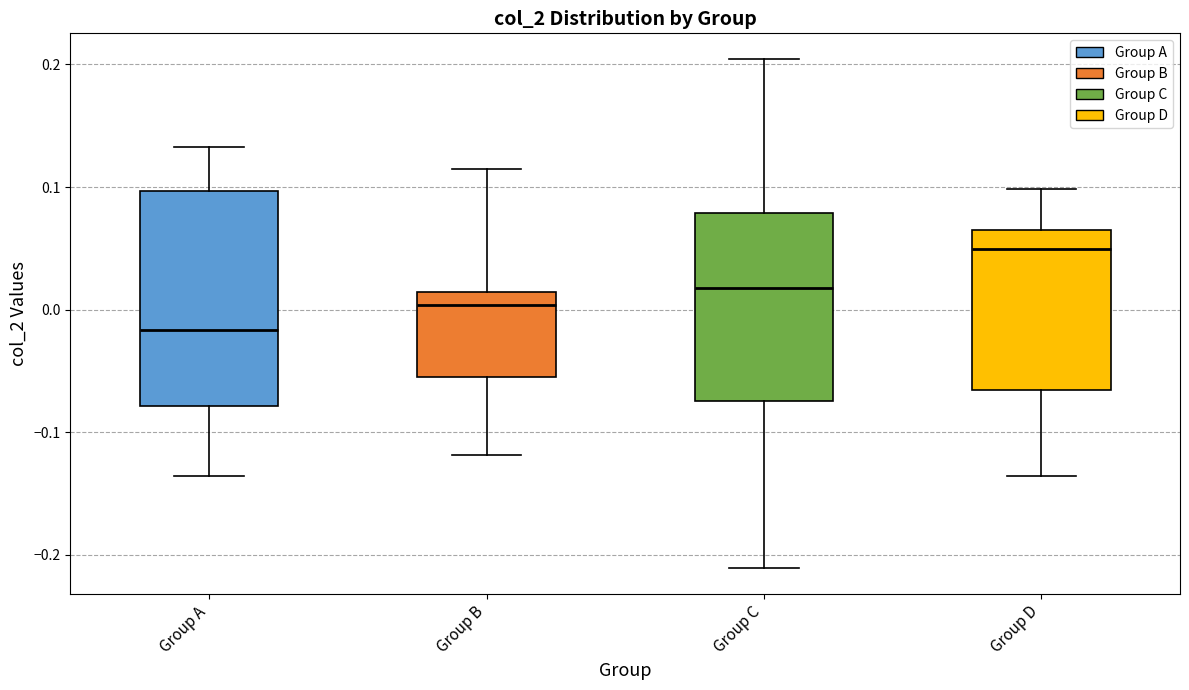

Which box has the highest median line?

Group D